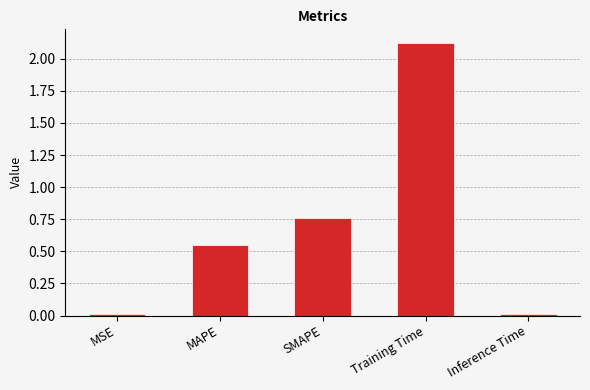

True or false: the data shows 0.7 at MAPE.

False